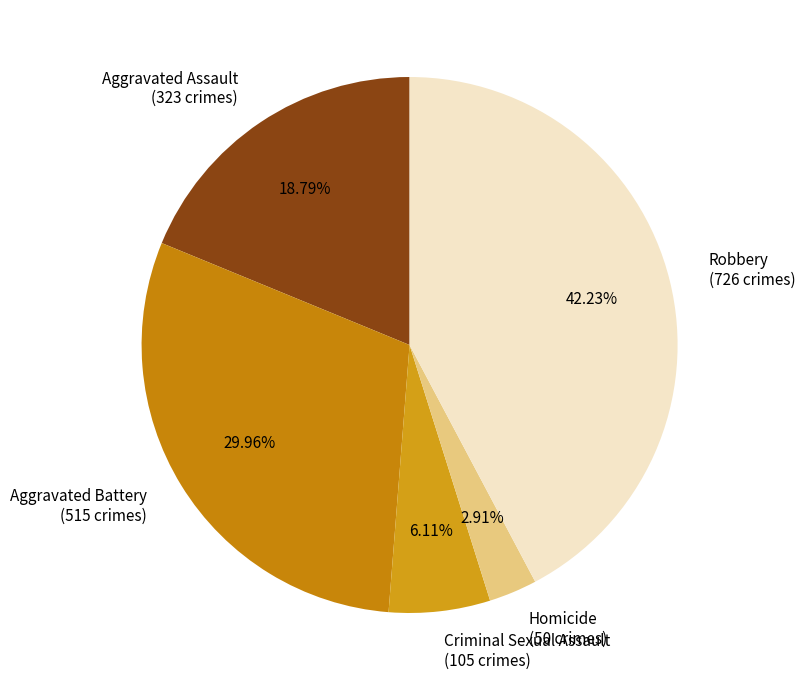

Does any single category account for the majority?

No